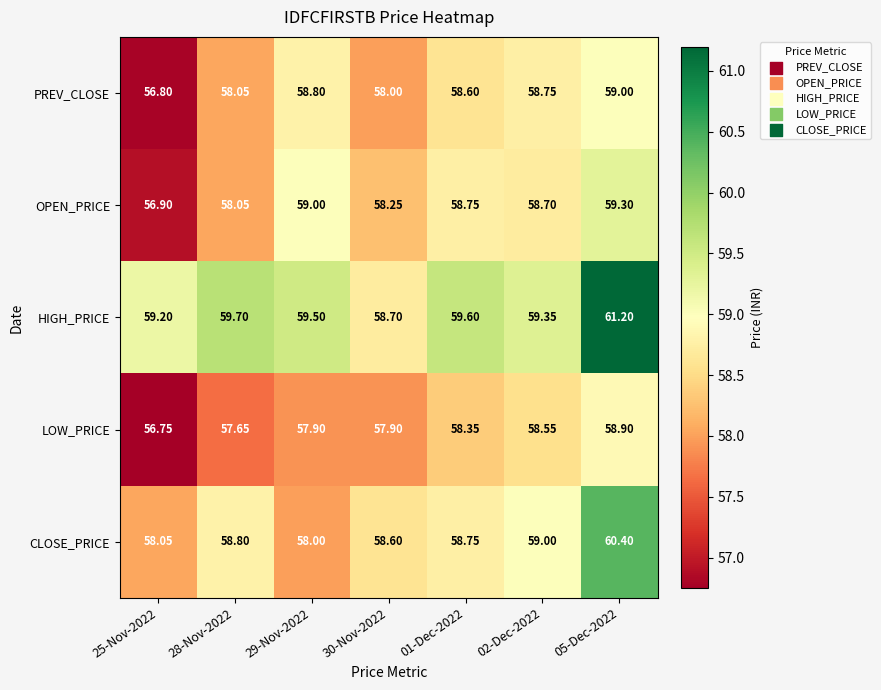

Which series has the largest range (max minus min)?

HIGH_PRICE